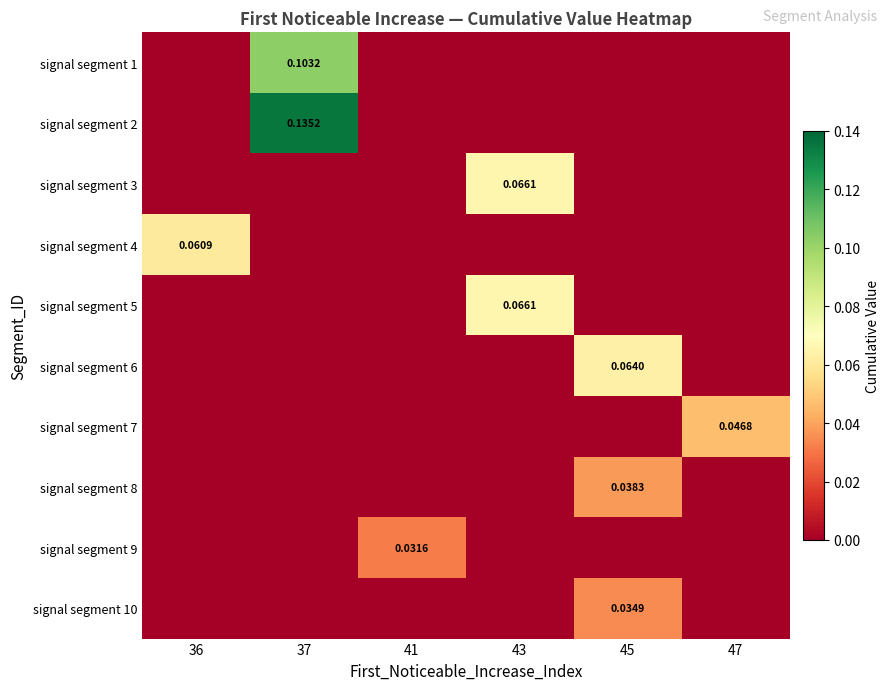

How many categories are shown in the chart?

6